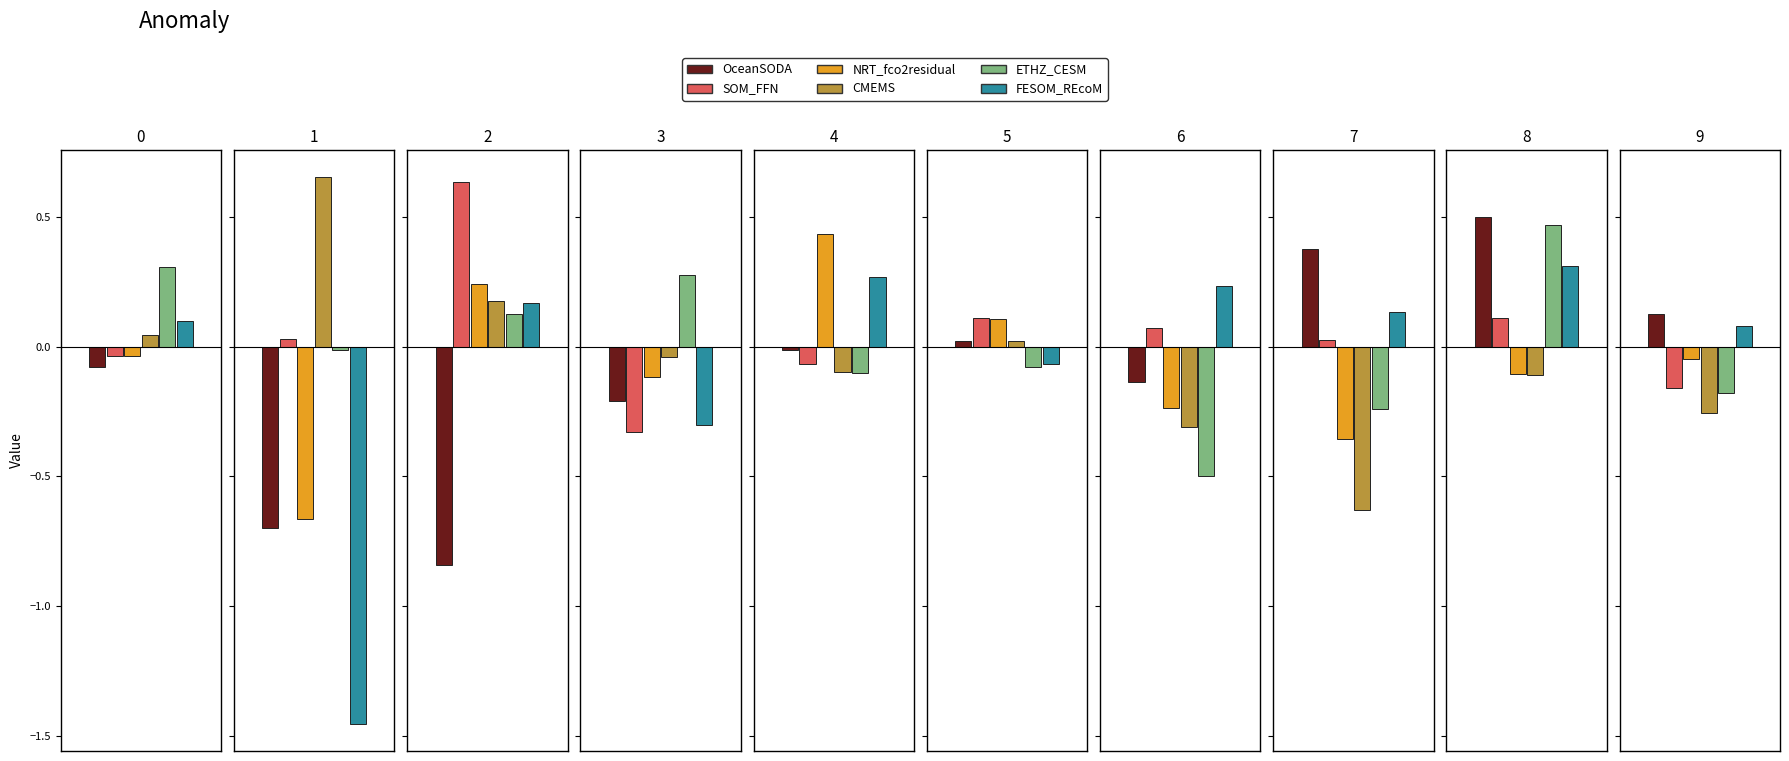

What is the difference between the OceanSODA values at 5 and 2?

0.9